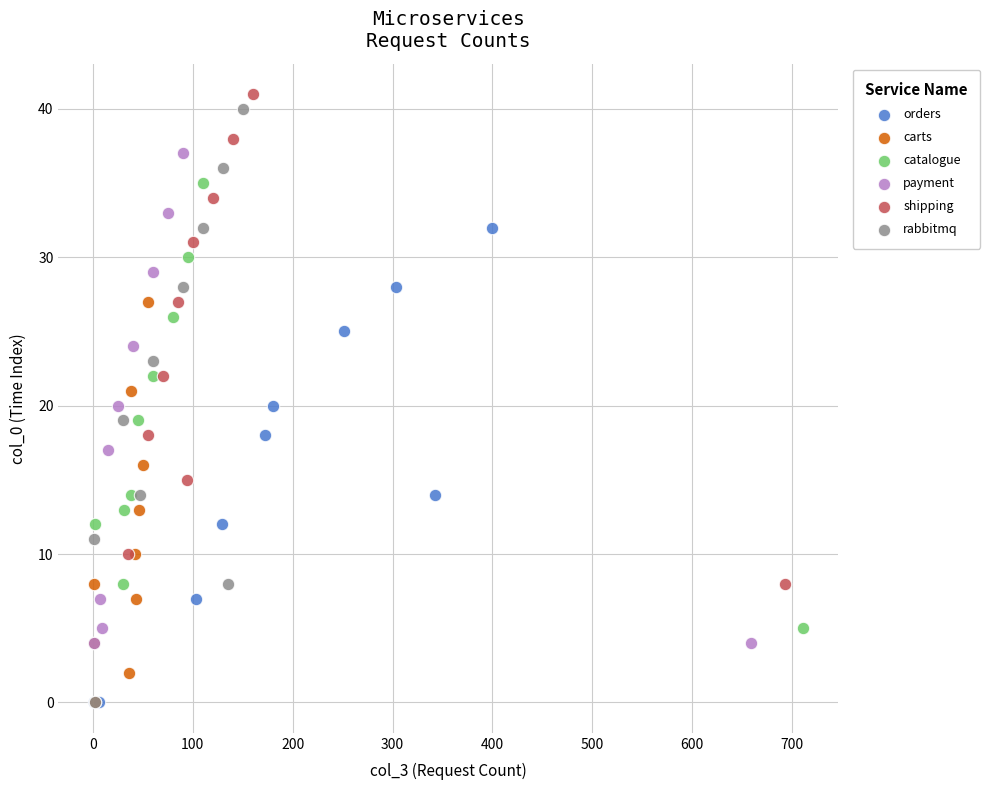

Which series has the largest Y range (max minus min)?

rabbitmq